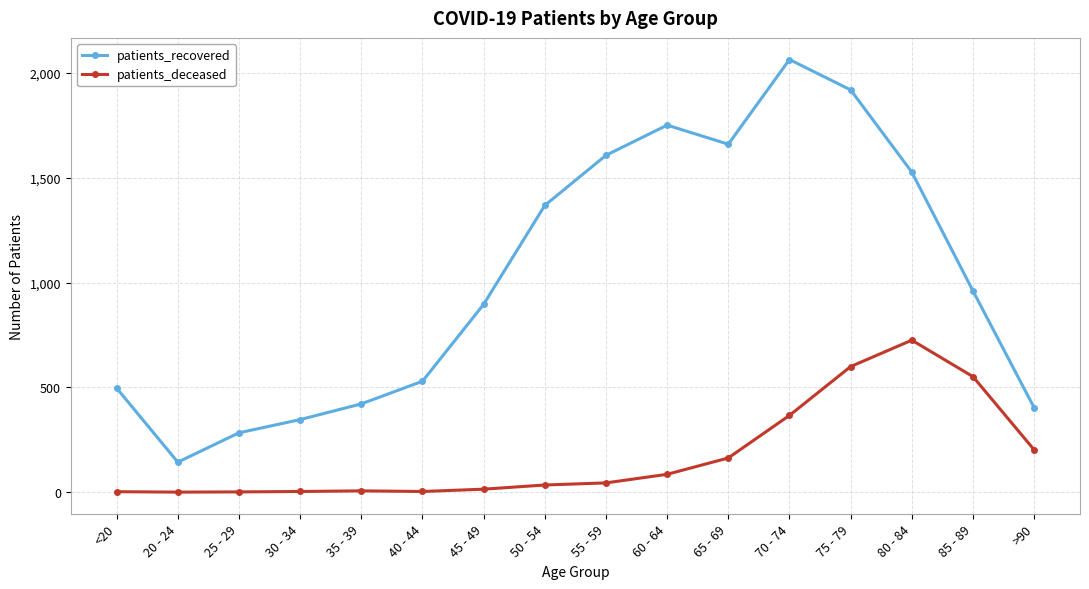

Is the value of patients_recovered at 80 - 84 greater than the value of patients_deceased at 30 - 34?

Yes